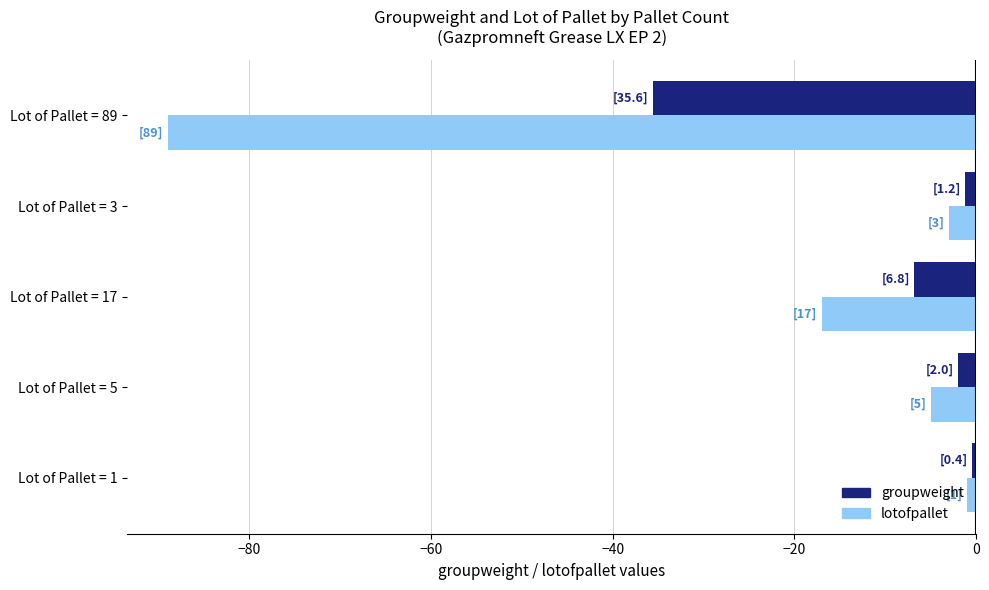

At which label is lotofpallet closest to -45?

Lot of Pallet = 17